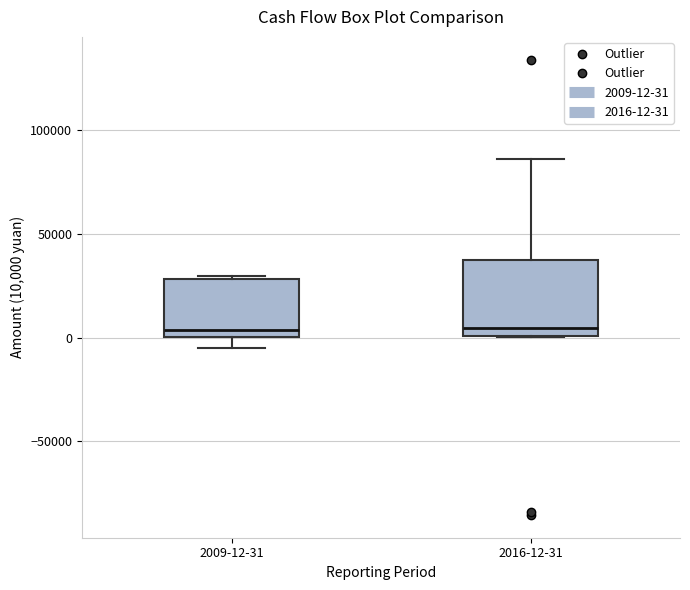

Reading left to right, read every box against the y-axis: the position of its median line, the range the box covers, and the ends of its whiskers. The values are not printed on the chart, so give them approximately, as read against the axis.

2009-12-31: median 5000, box 0 to 30000, whiskers -5000 to 30000
2016-12-31: median 5000, box 0 to 35000, whiskers 0 to 85000